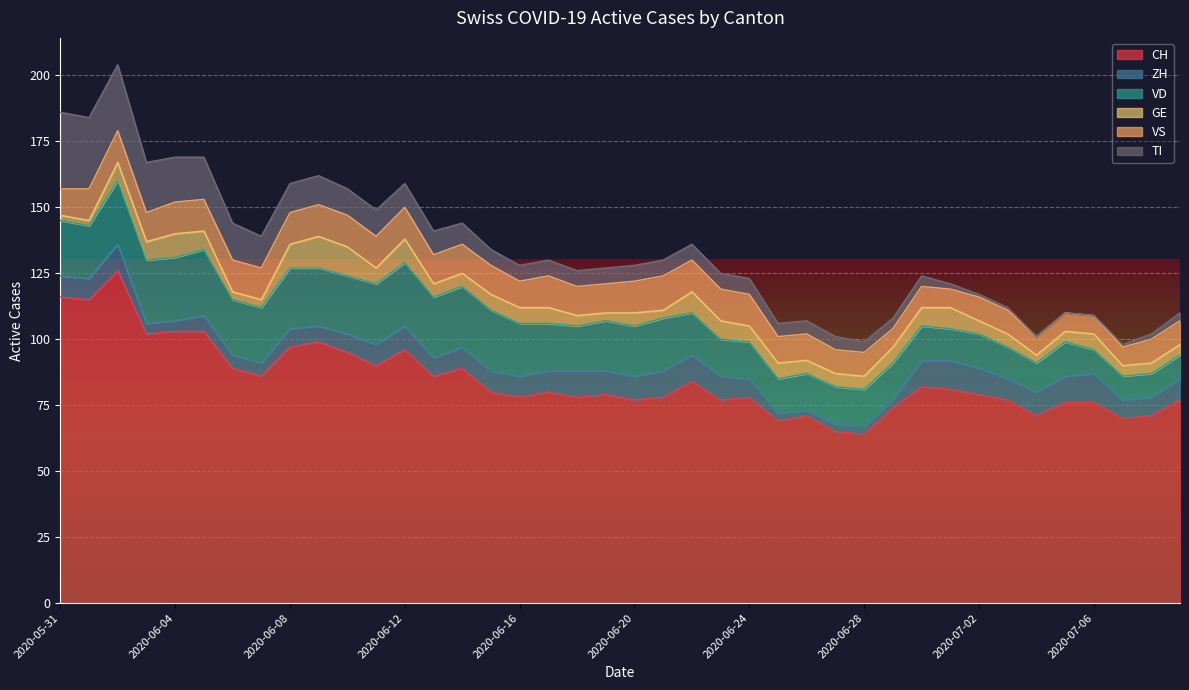

What is the label of the 39th point from the right?

2020-06-01